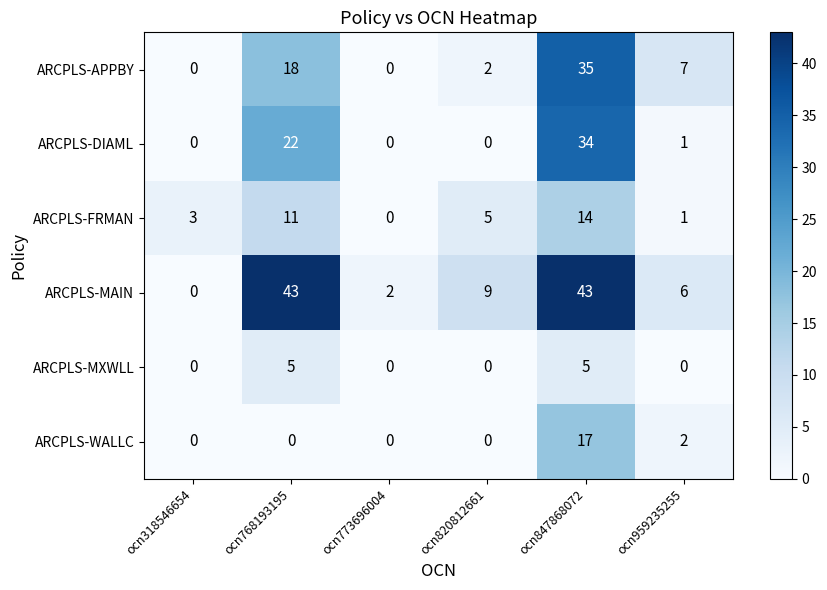

The value of ARCPLS-APPBY at ocn959235255 is 7. True or false?

True